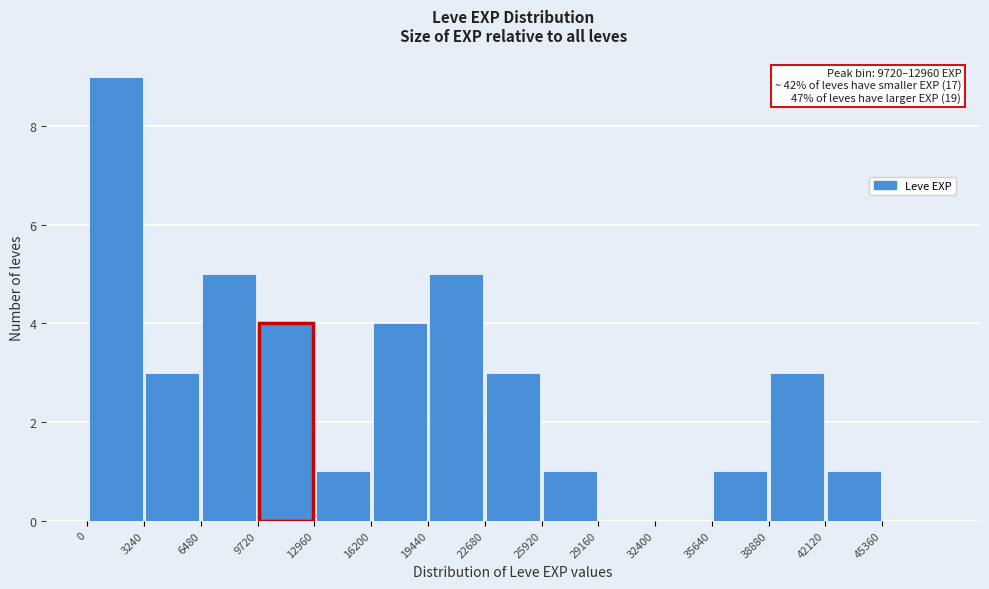

Over which range of the x-axis is the bar tallest?

0 to 3000